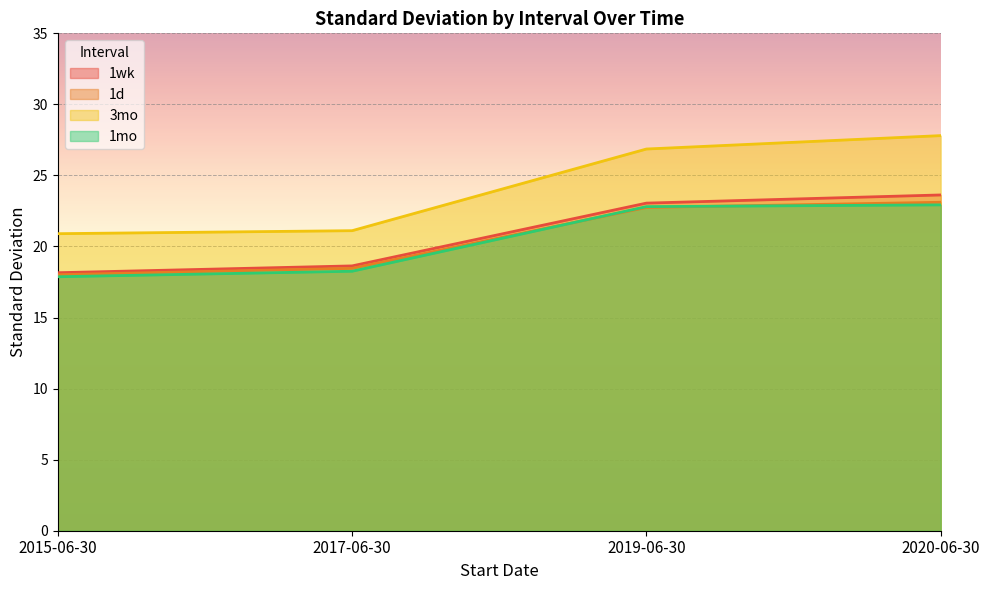

How many values in the 3mo series exceed 26?

2